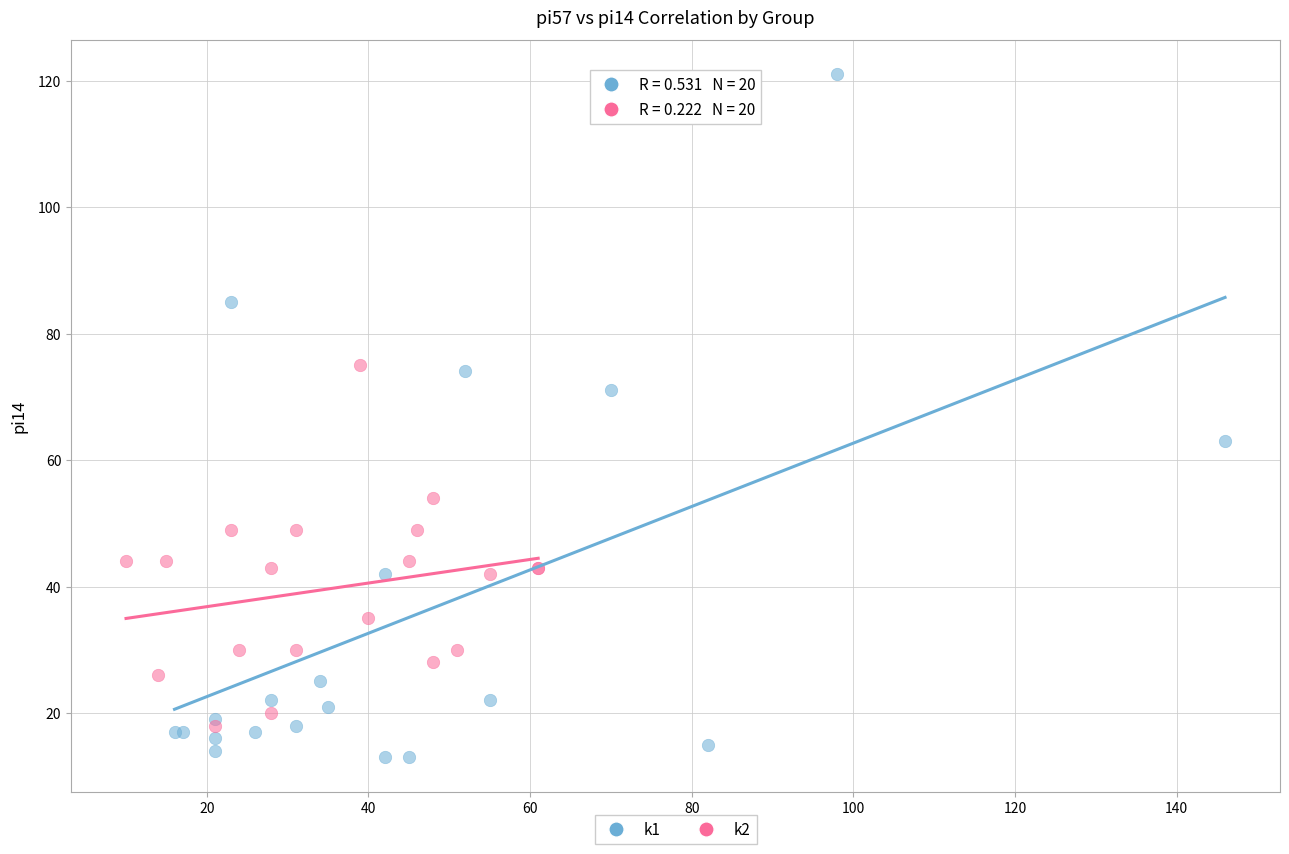

Which series has the widest spread of Y values?

k1